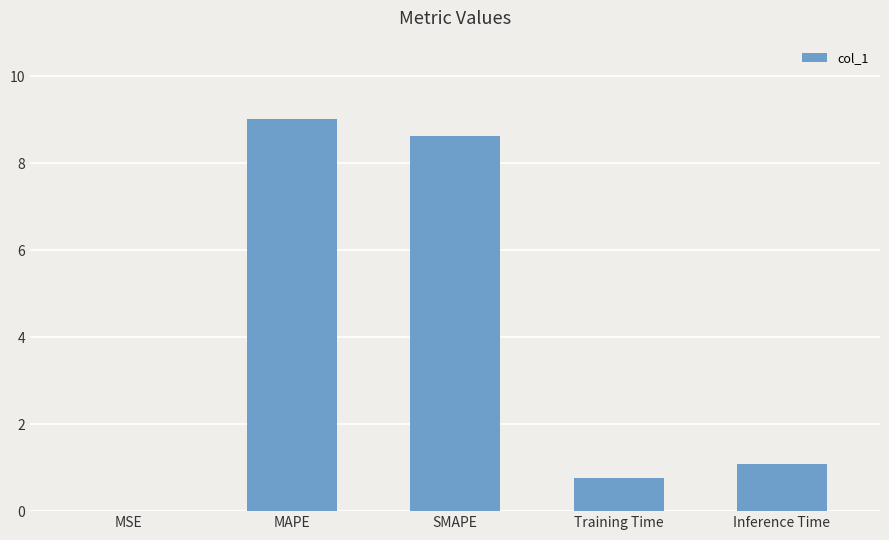

What is the maximum value shown in the chart?

9.0